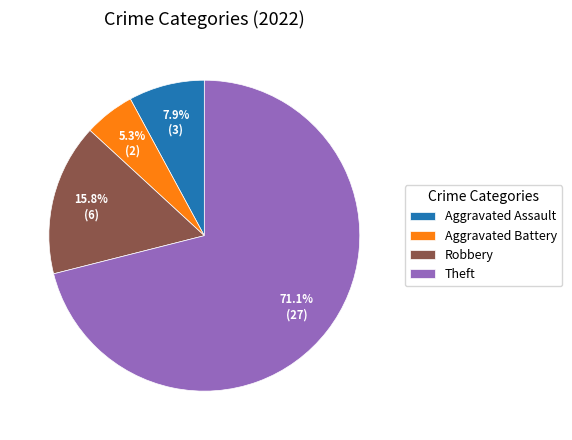

To the nearest percent, what is the difference between the largest and smallest slice percentages?

66%